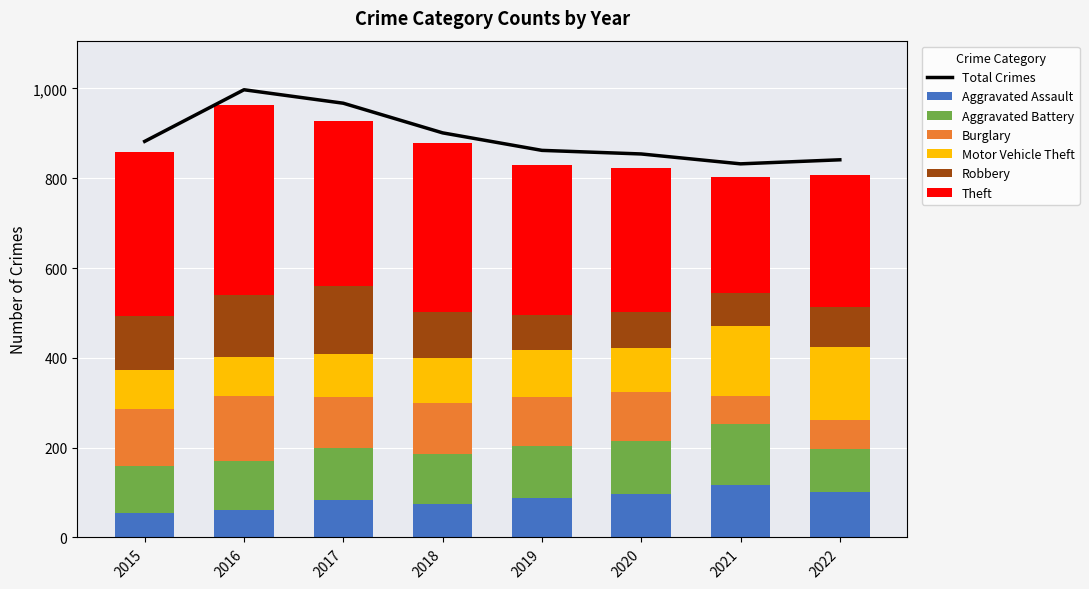

What is the maximum value for Aggravated Battery?

136